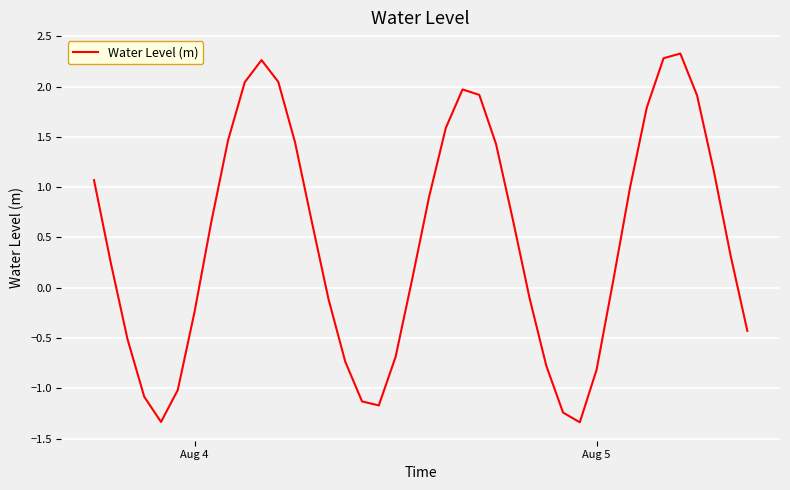

Does the chart display data point markers on the line(s)?

No